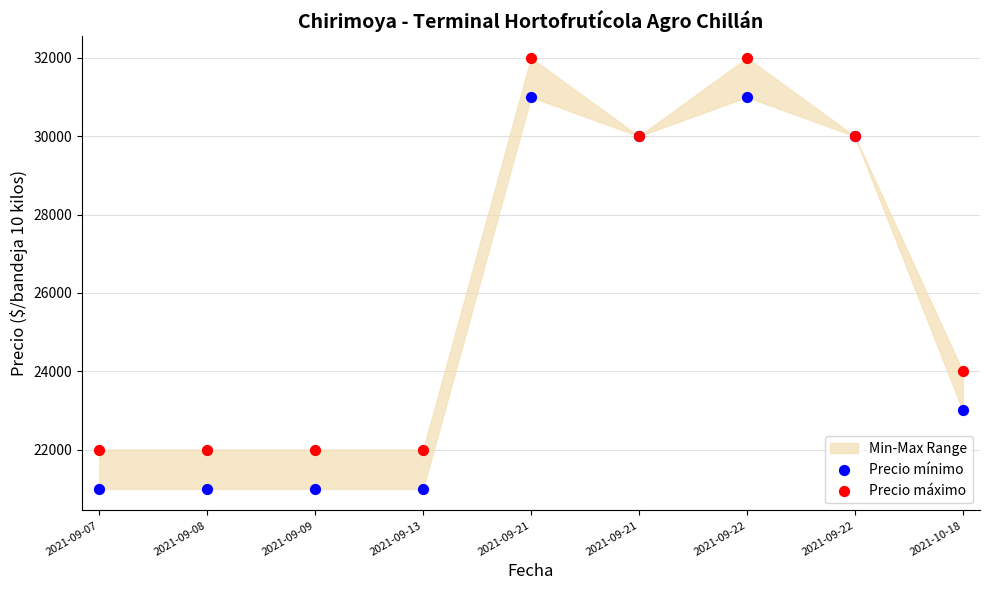

Which series contains the lowest Y value?

Precio mínimo